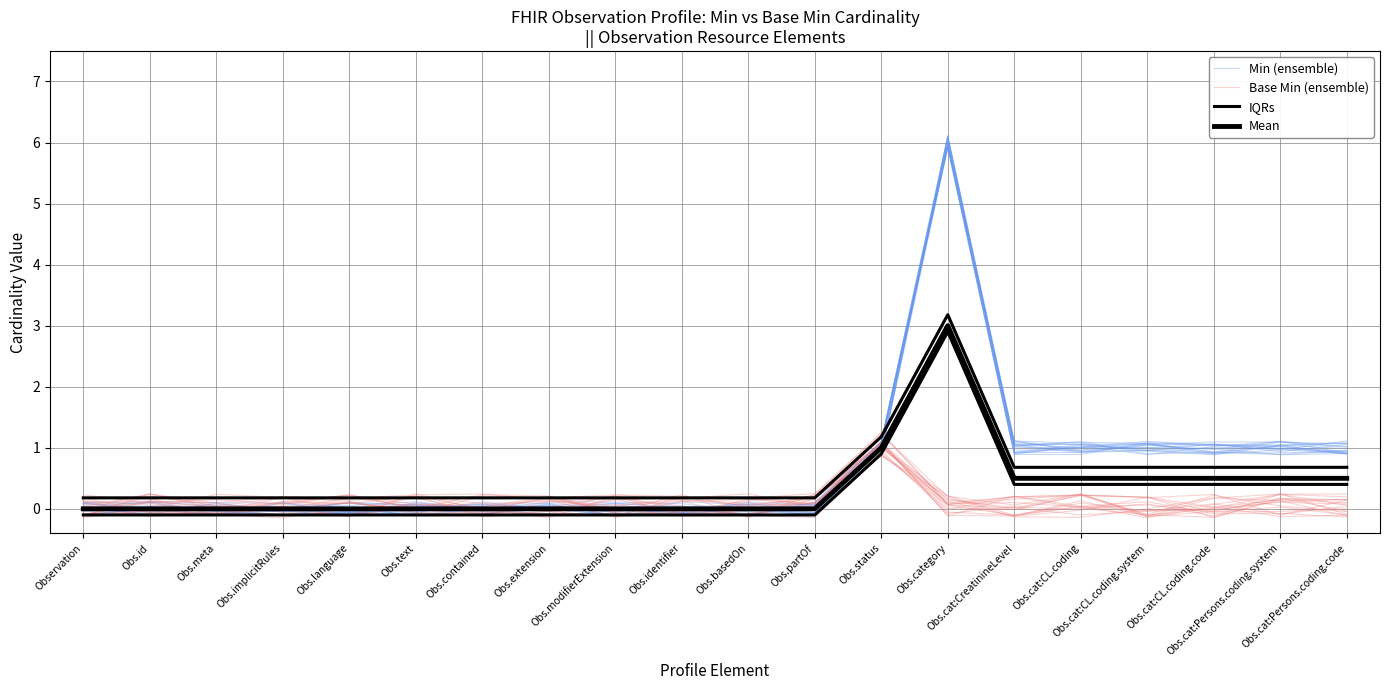

Does the chart display data point markers on the line(s)?

No